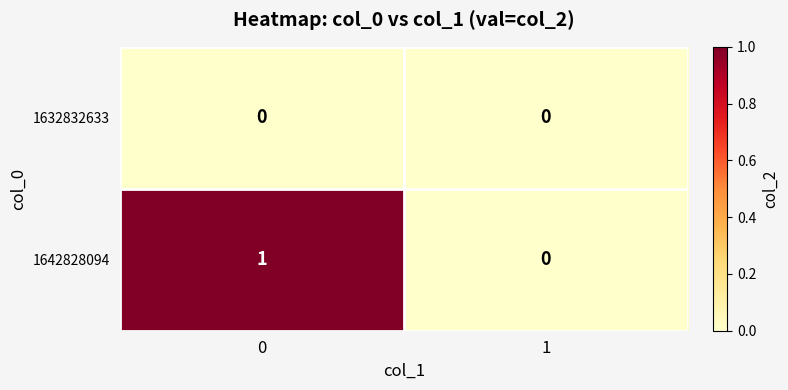

Rank the series at 0 from highest to lowest value.

1642828094, 1632832633